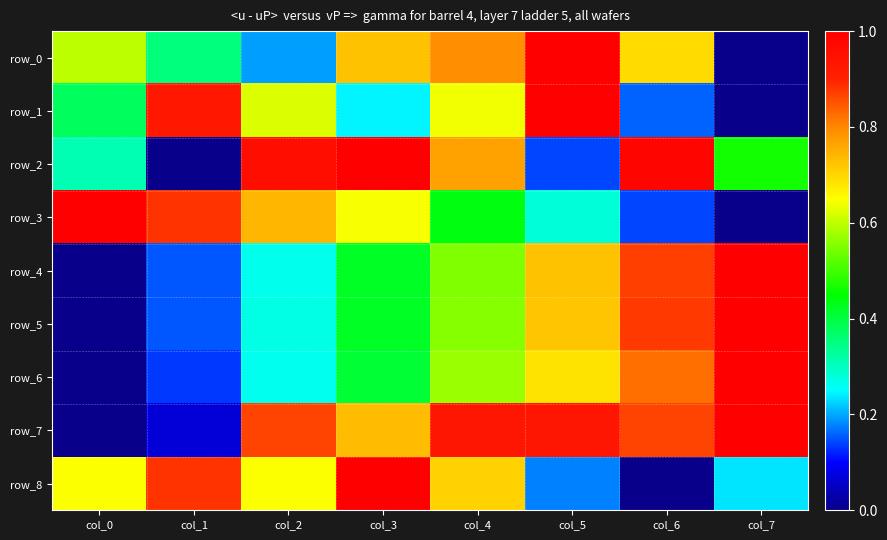

Reading left to right, what are all the values shown in this chart?

row_0: 0.6	0.4	0.2	0.7	0.8	1.0	0.7	0.0
row_1: 0.4	0.9	0.6	0.2	0.6	1.0	0.2	0.0
row_2: 0.3	0.0	1.0	1.0	0.8	0.1	1.0	0.5
row_3: 1.0	0.9	0.7	0.6	0.4	0.3	0.1	0.0
row_4: 0.0	0.2	0.3	0.4	0.6	0.7	0.9	1.0
row_5: 0.0	0.2	0.3	0.4	0.6	0.7	0.9	1.0
row_6: 0.0	0.1	0.3	0.4	0.6	0.7	0.8	1.0
row_7: 0.0	0.1	0.9	0.7	0.9	0.9	0.9	1.0
row_8: 0.6	0.9	0.6	1.0	0.7	0.2	0.0	0.2